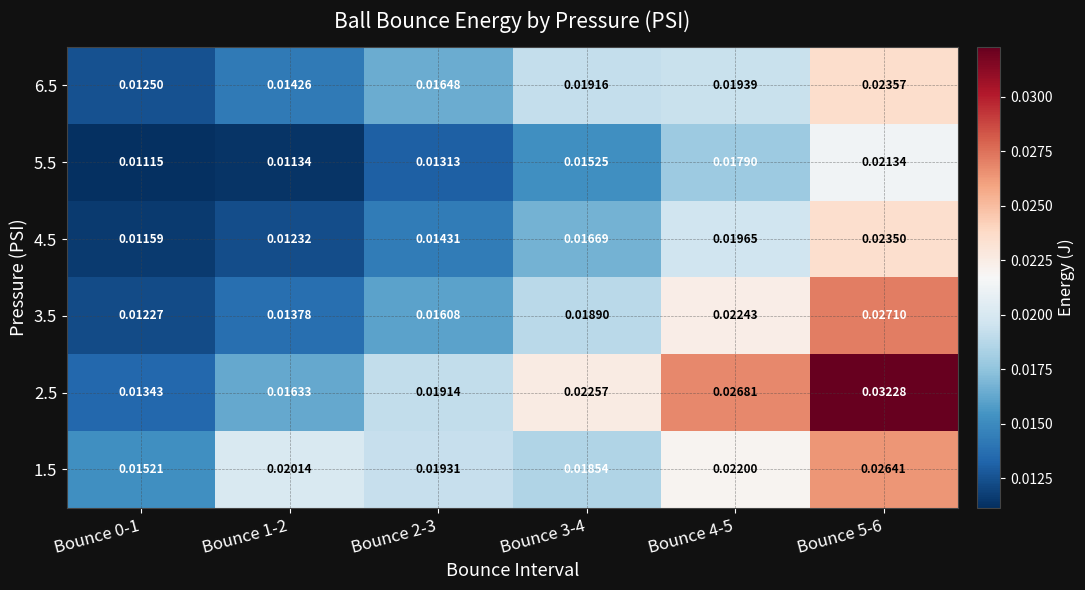

Rank the series at Bounce 1-2 from lowest to highest value.

5.5, 4.5, 3.5, 6.5, 2.5, 1.5